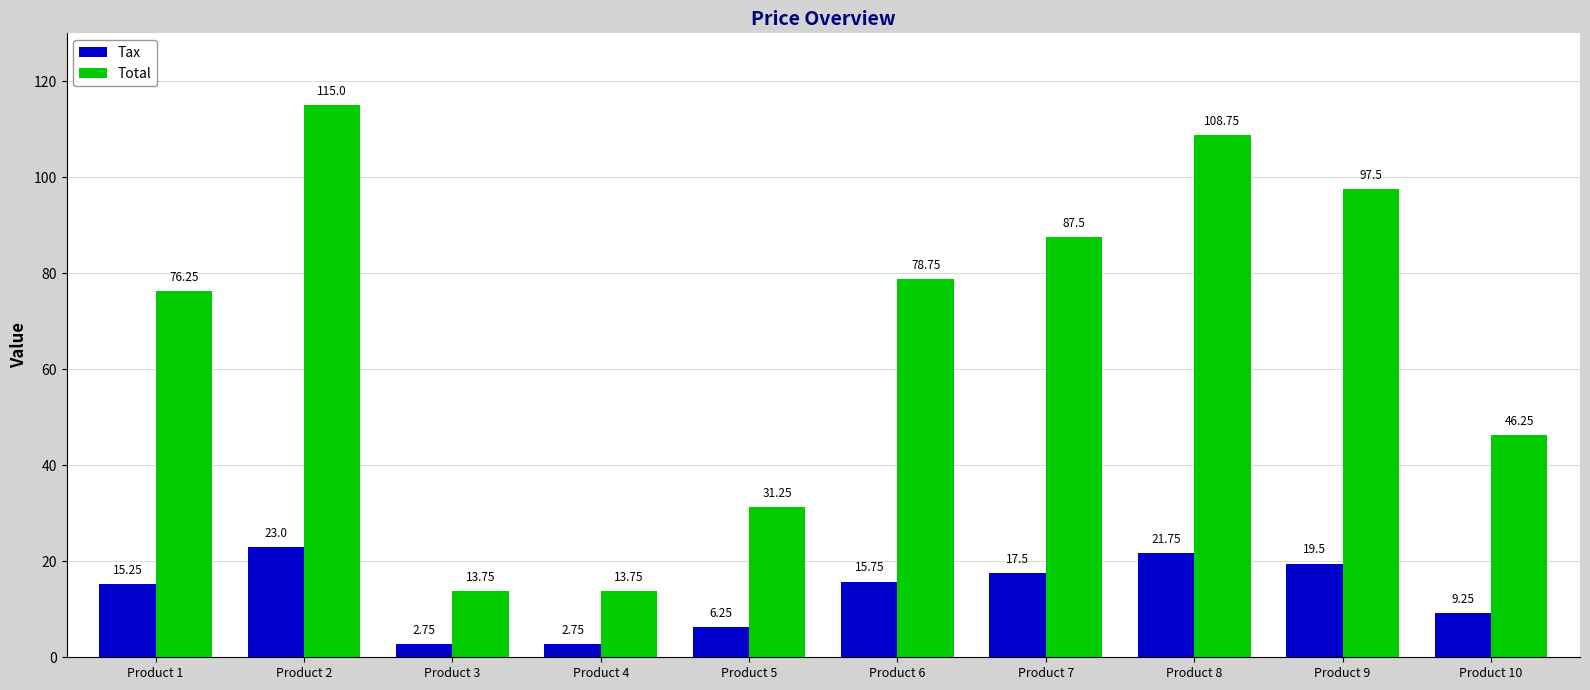

What are all the series names shown in the legend?

Tax, Total